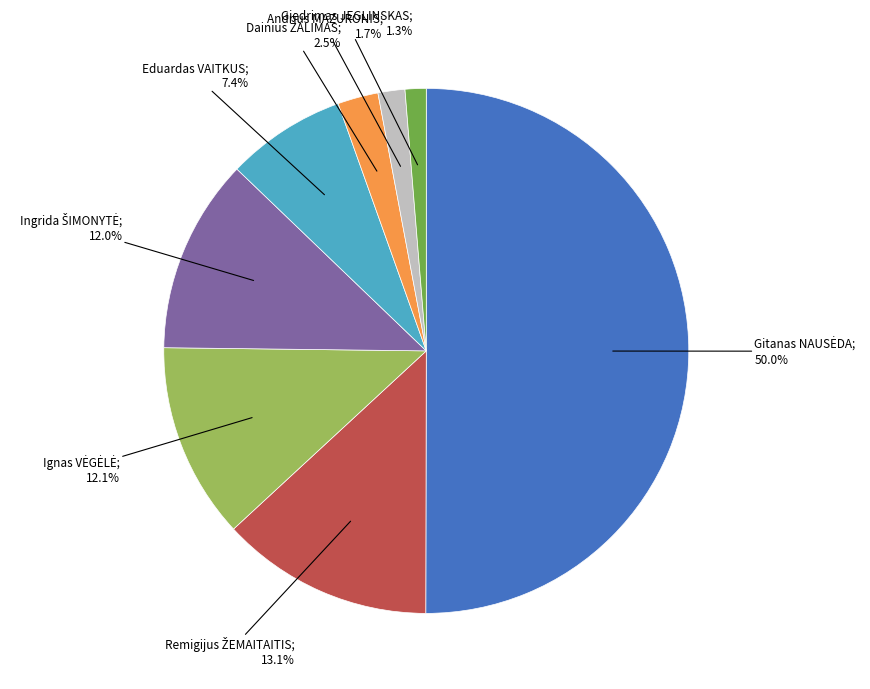

To the nearest percent, what is the average slice percentage?

12%